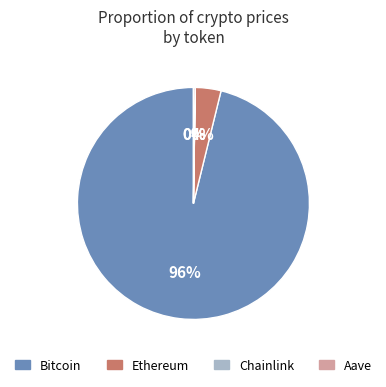

Which category has the biggest portion of the pie?

Bitcoin